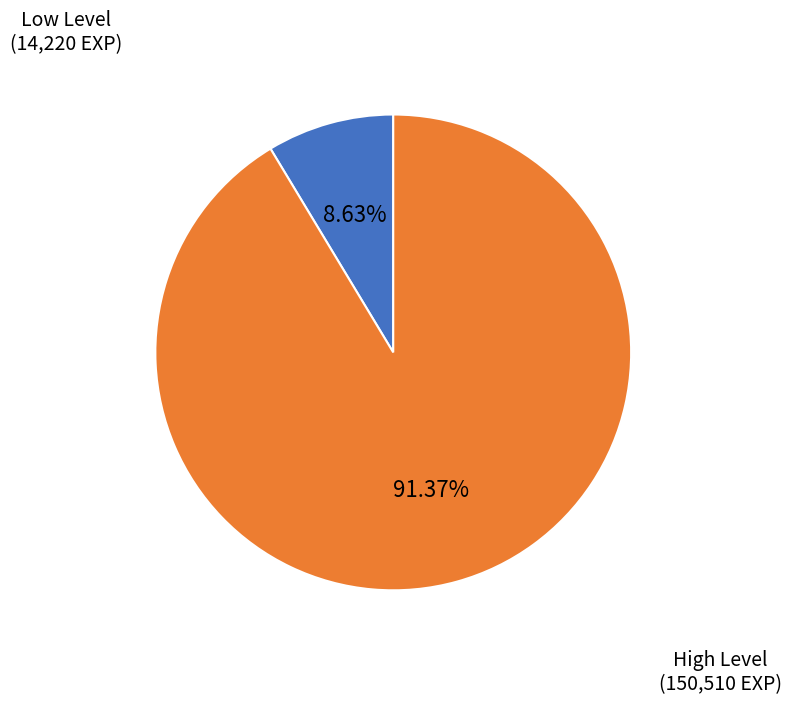

Is there a majority slice in this chart?

Yes